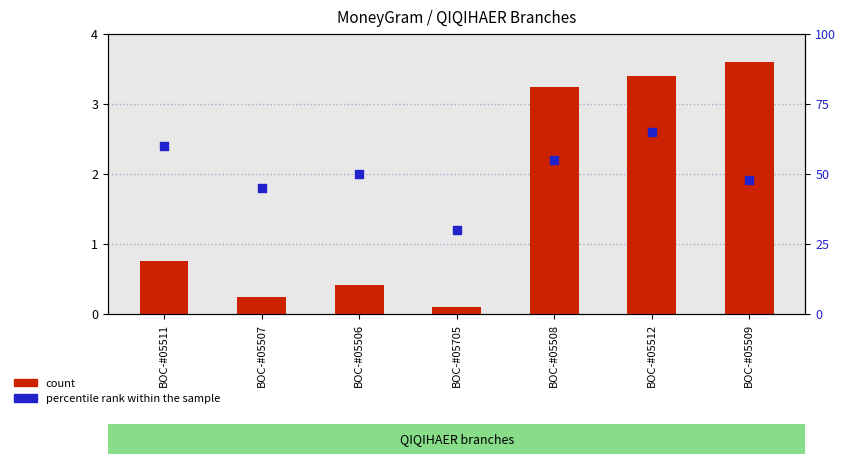

Which series has the largest total across all categories?

percentile rank within the sample